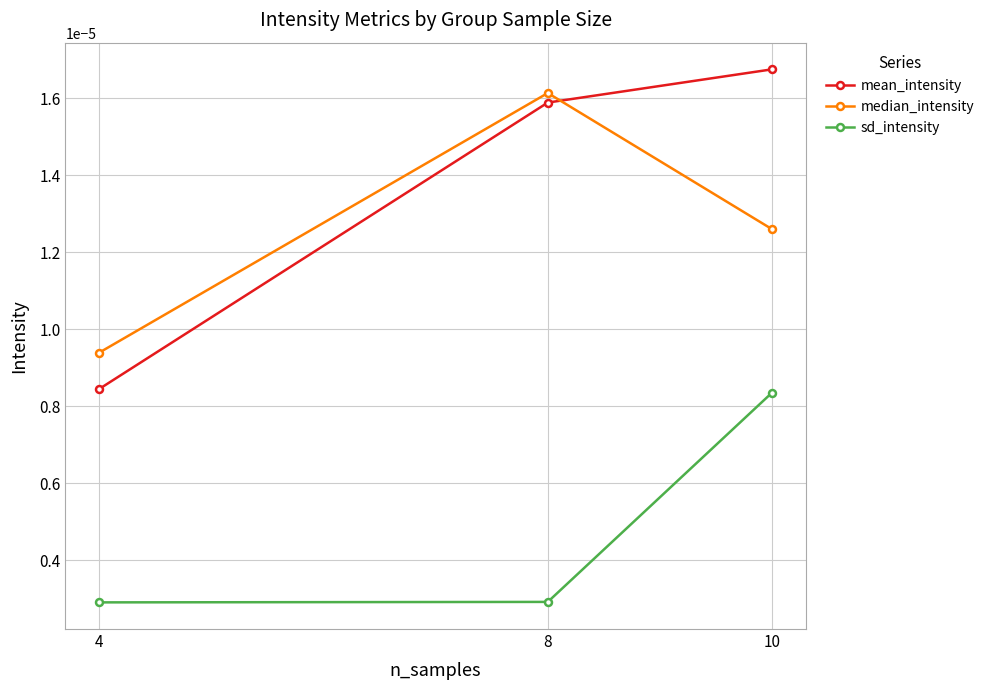

At which category is the sum across all series the highest?

10